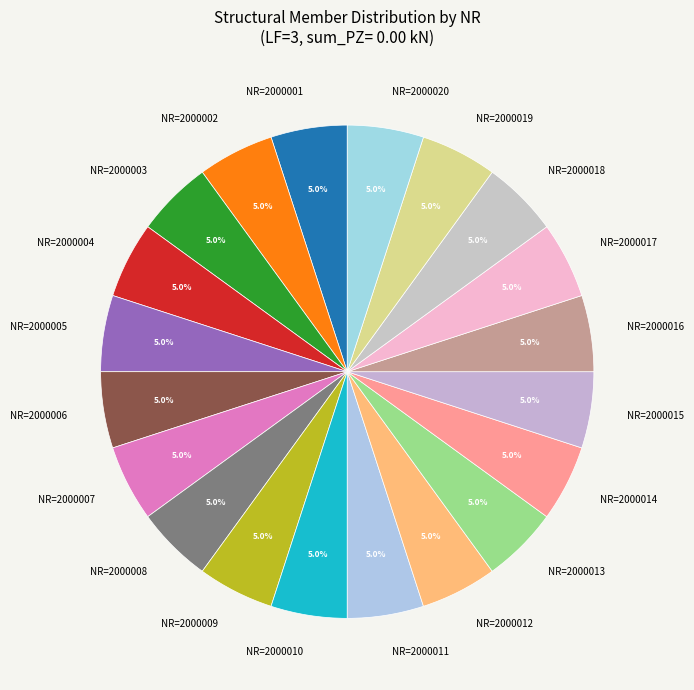

Is there any slice that represents more than half of the pie?

No